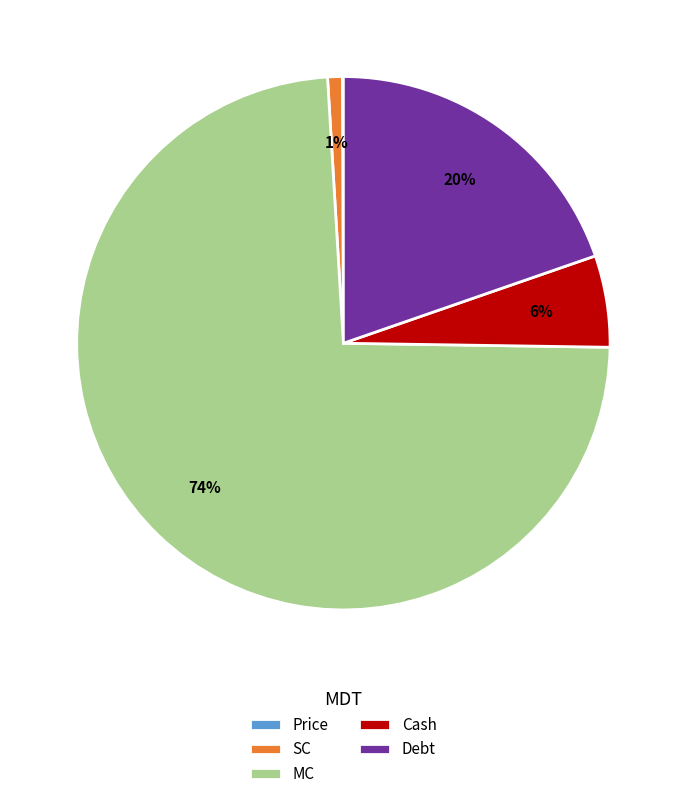

Do MC and Debt together represent more than half of the pie?

Yes